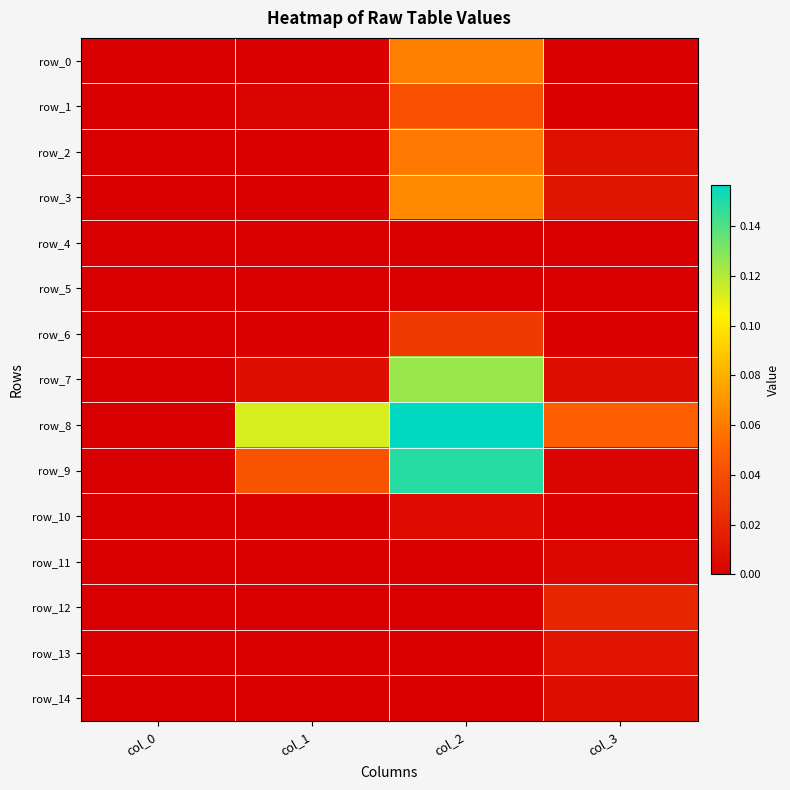

Is the value of row_1 at col_3 greater than the value of row_2 at col_1?

No